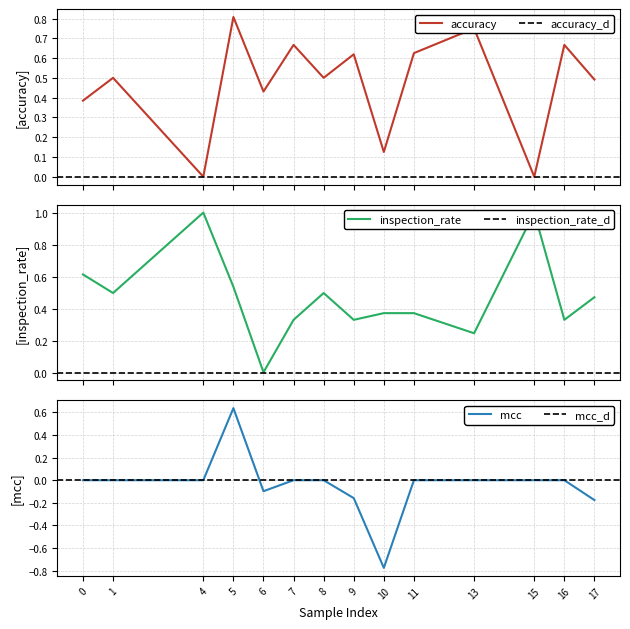

True or false: accuracy and mcc intersect in this chart.

False